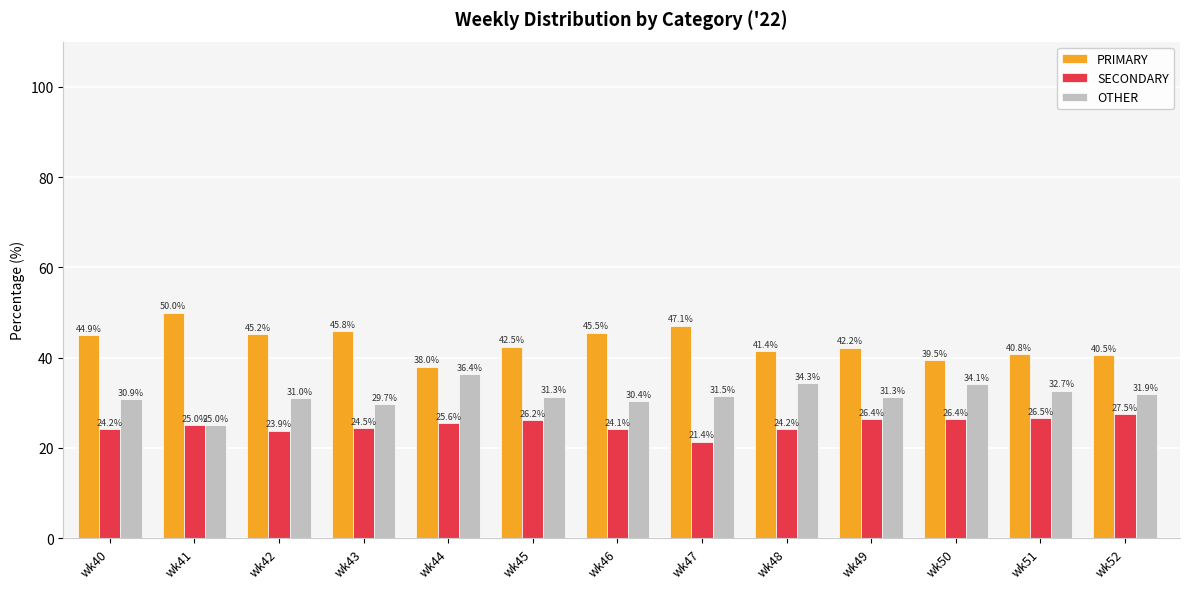

True or false: PRIMARY has a value of 18.7 at wk41.

False